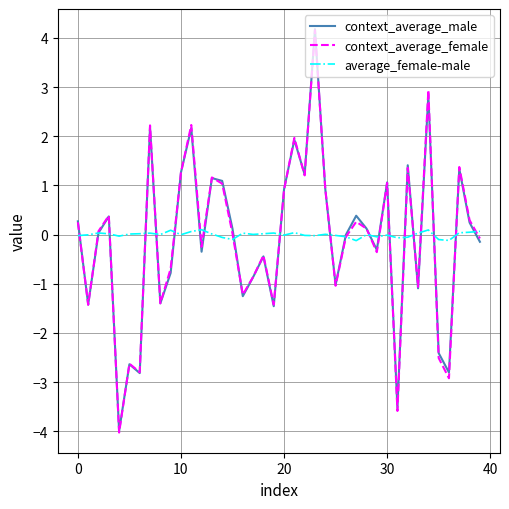

Which series has the largest range (max minus min)?

context_average_female